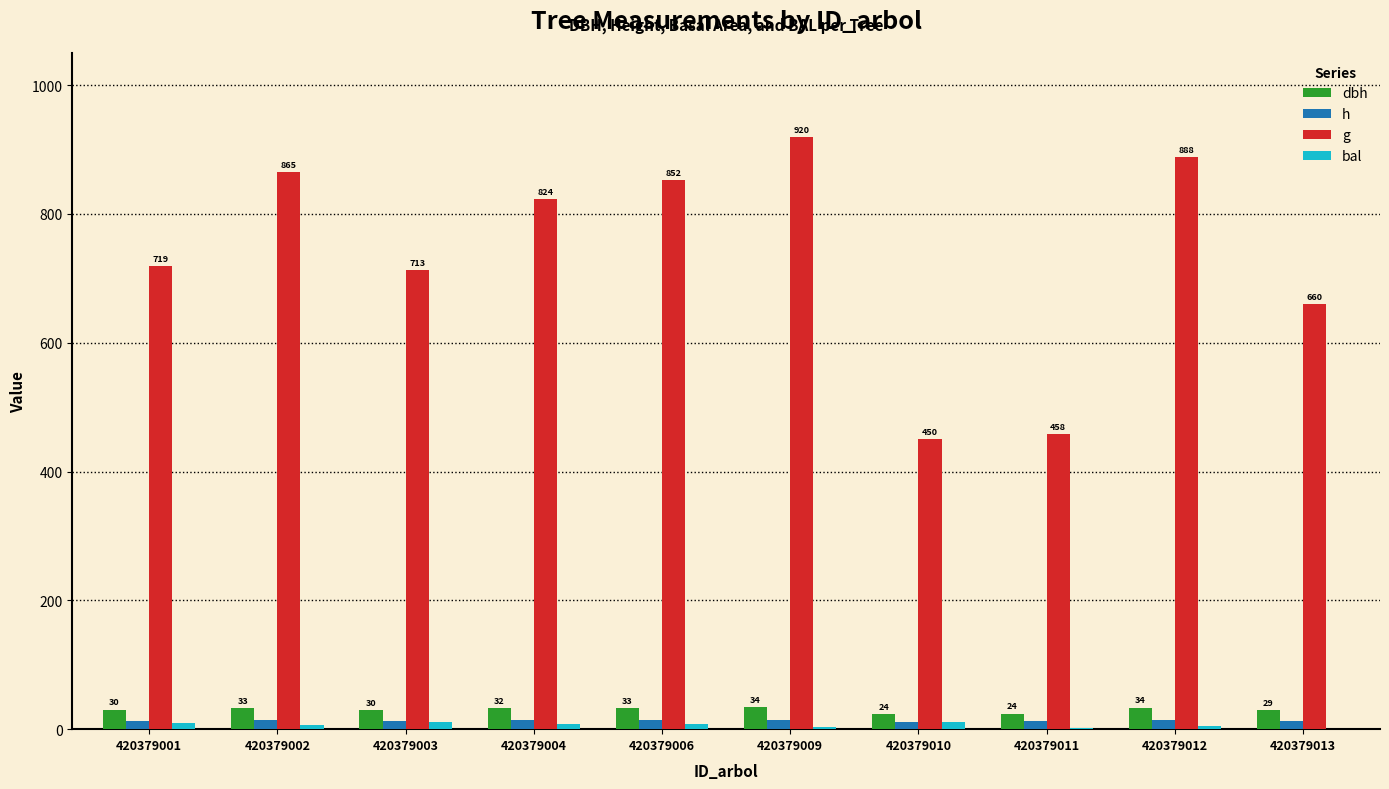

Does the chart contain stacked bars?

No